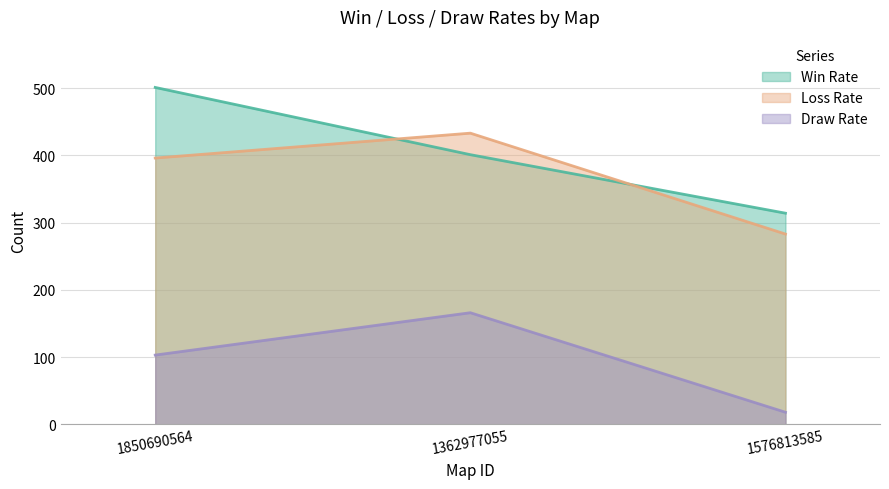

Is the value of Draw Rate at 1850690564 greater than the value of Loss Rate at 1362977055?

No